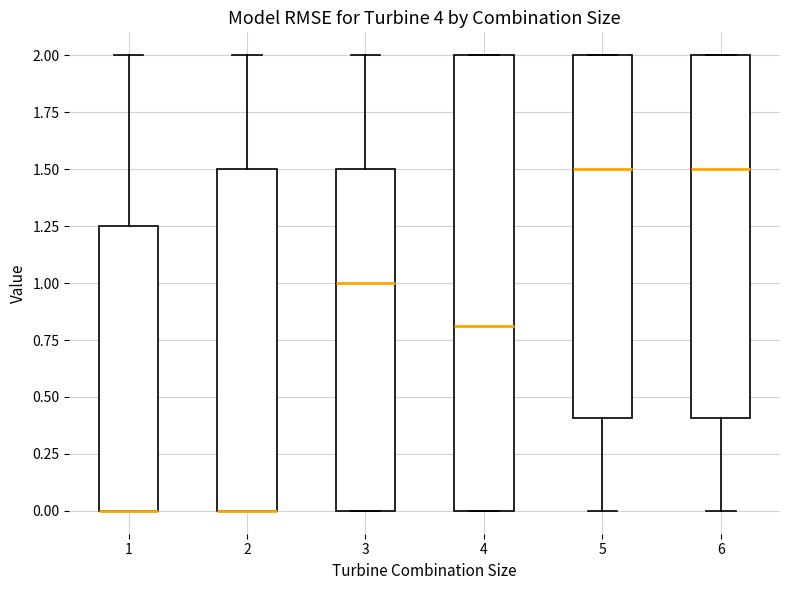

Reading left to right, read every box against the y-axis: the position of its median line, the range the box covers, and the ends of its whiskers. The values are not printed on the chart, so give them approximately, as read against the axis.

1: median 0.00 (drawn on the box's lower edge), box 0.00 to 1.25, whiskers 0.00 to 2.00
2: median 0.00 (drawn on the box's lower edge), box 0.00 to 1.50, whiskers 0.00 to 2.00
3: median 1.00, box 0.00 to 1.50, whiskers 0.00 to 2.00
4: median 0.80, box 0.00 to 2.00, whiskers 0.00 to 2.00
5: median 1.50, box 0.40 to 2.00, whiskers 0.00 to 2.00
6: median 1.50, box 0.40 to 2.00, whiskers 0.00 to 2.00